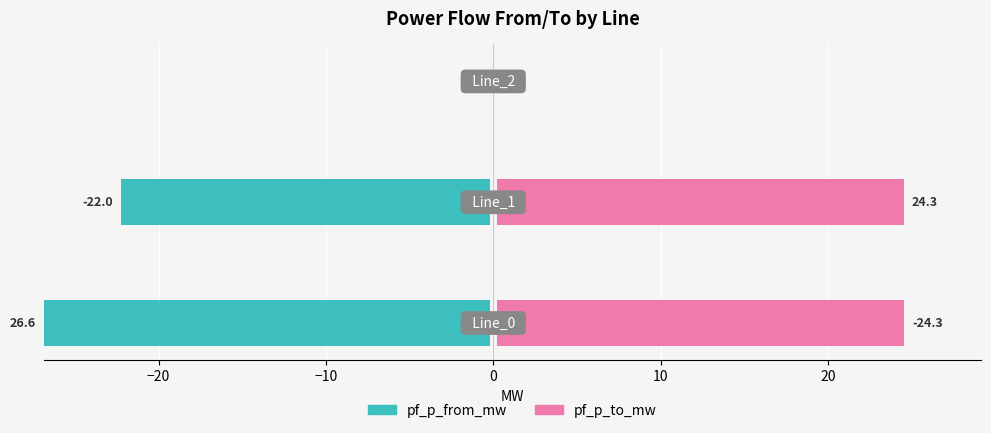

What is the value of the pf_p_to_mw bar at the 1st from the left?

24.3